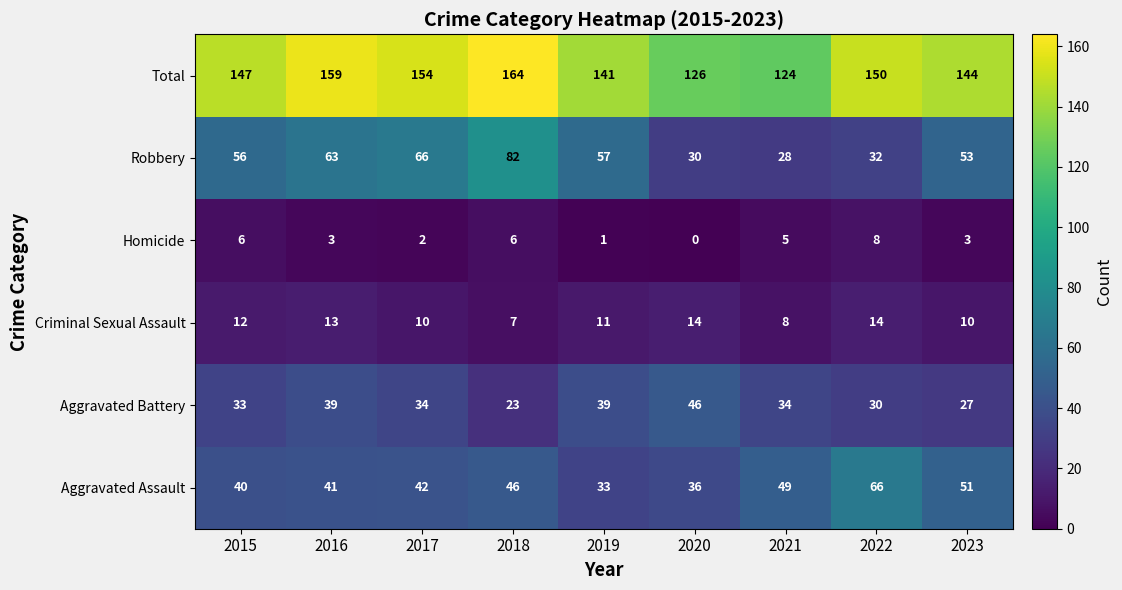

At which label does Total reach its minimum?

2021